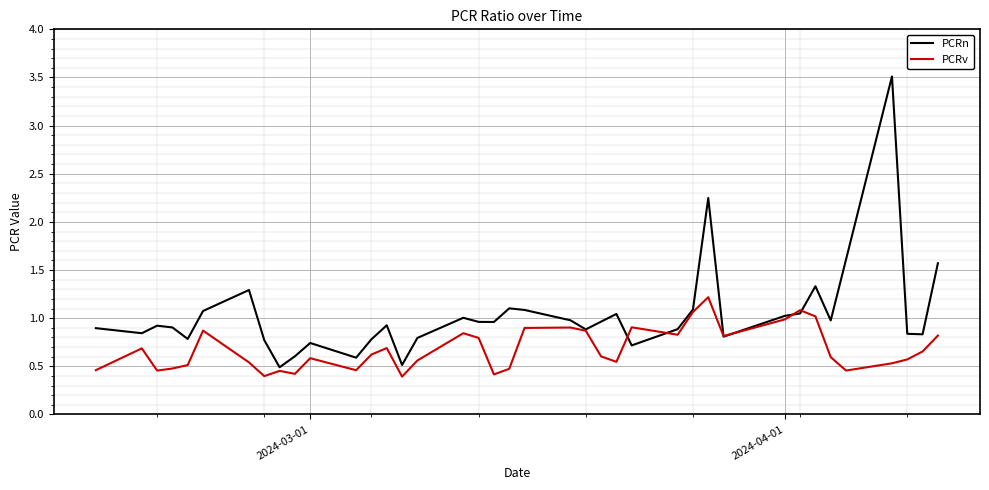

List the series in order of their overall mean, lowest first.

PCRv, PCRn